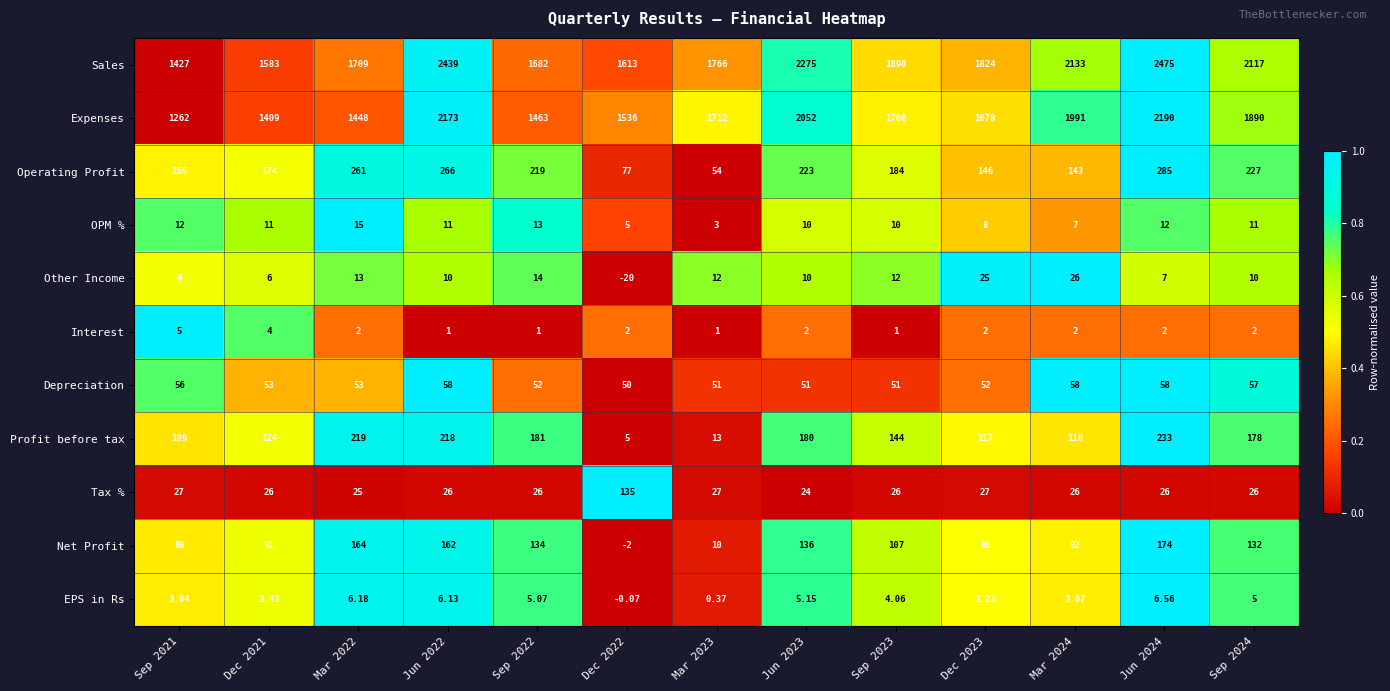

Rank the series by their maximum value, from highest to lowest.

Sales, Expenses, Operating Profit, Profit before tax, Net Profit, Tax %, Depreciation, Other Income, OPM %, EPS in Rs, Interest